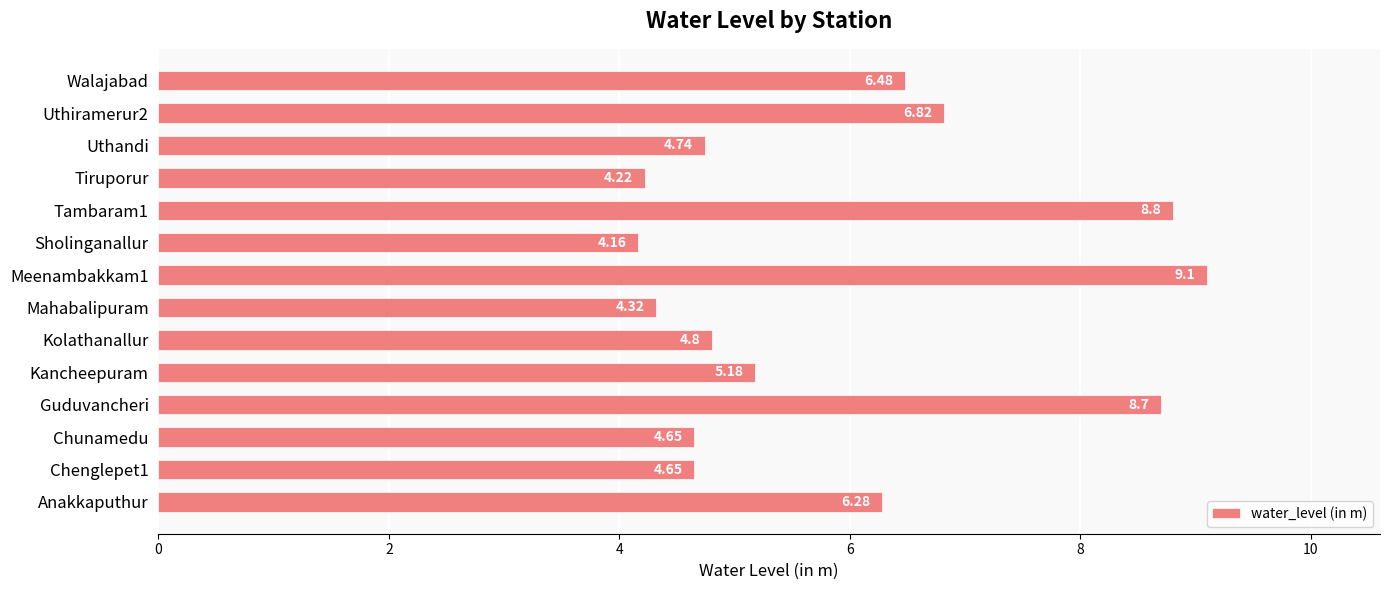

Which label corresponds to the smallest value in the chart?

Sholinganallur